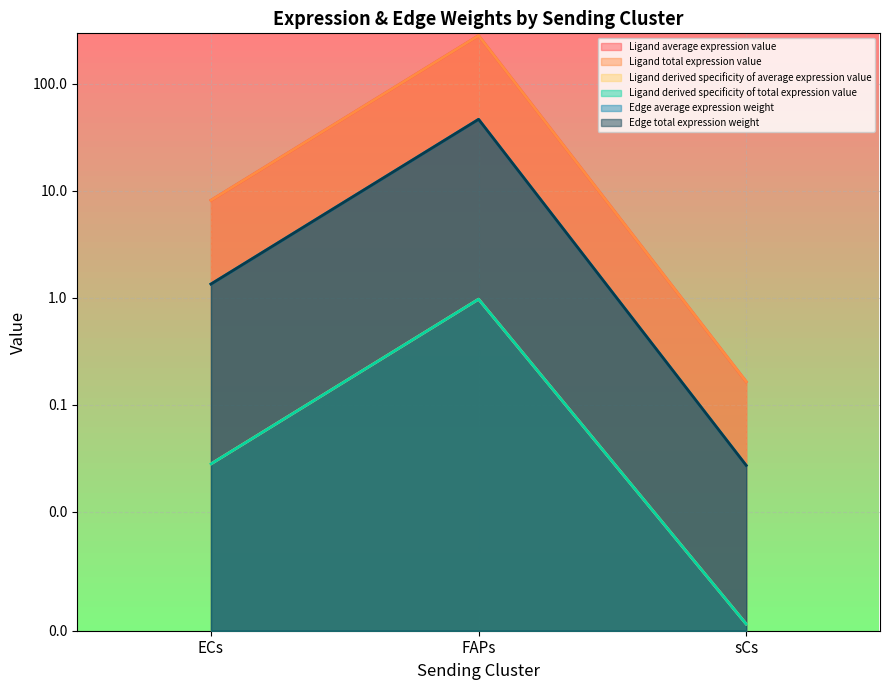

Is the value of Ligand derived specificity of total expression value at FAPs greater than the value of Edge total expression weight at sCs?

Yes